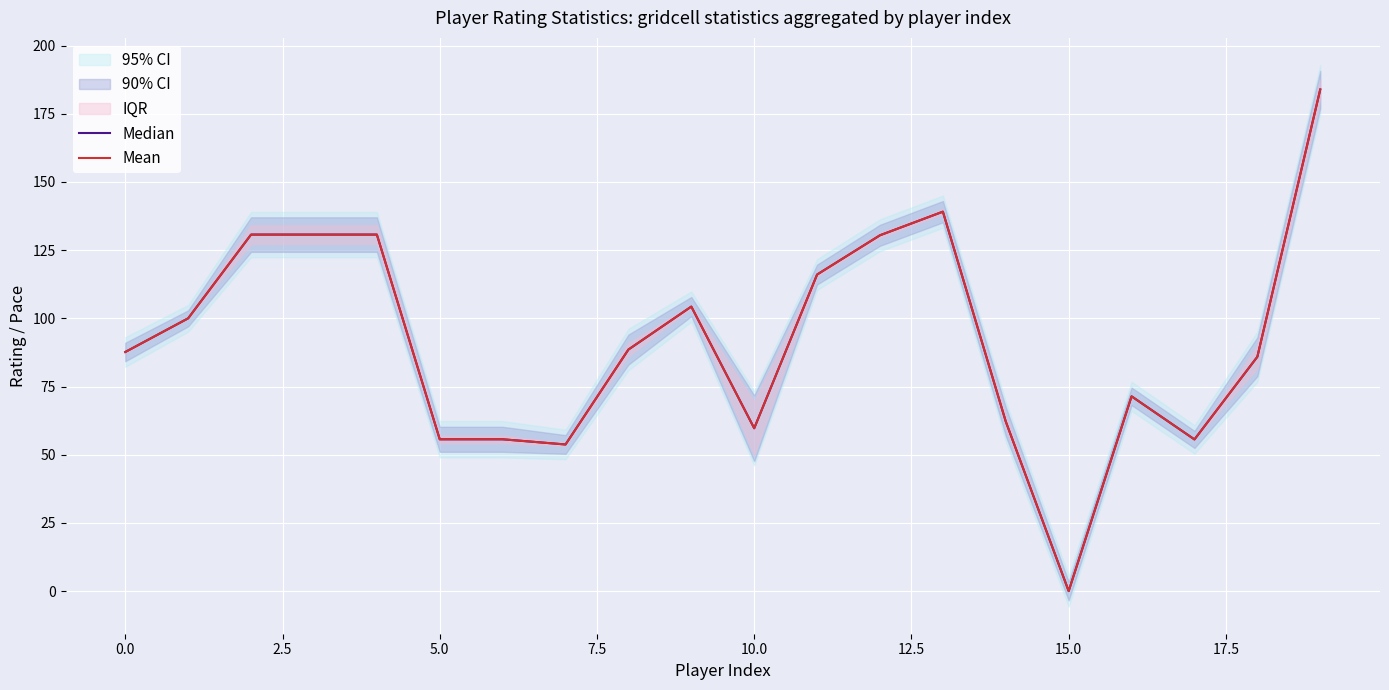

Reading left to right, list all the values displayed in this chart.

Median: 87.7	100.0	130.7	130.7	130.7	55.7	55.7	53.8	88.6	104.3	59.7	116.1	130.4	139.1	62.1	0.0	71.4	55.6	85.9	183.9
Mean: 87.7	100.0	130.7	130.7	130.7	55.7	55.7	53.8	88.6	104.3	59.7	116.1	130.4	139.1	62.1	0.0	71.4	55.6	85.9	183.9